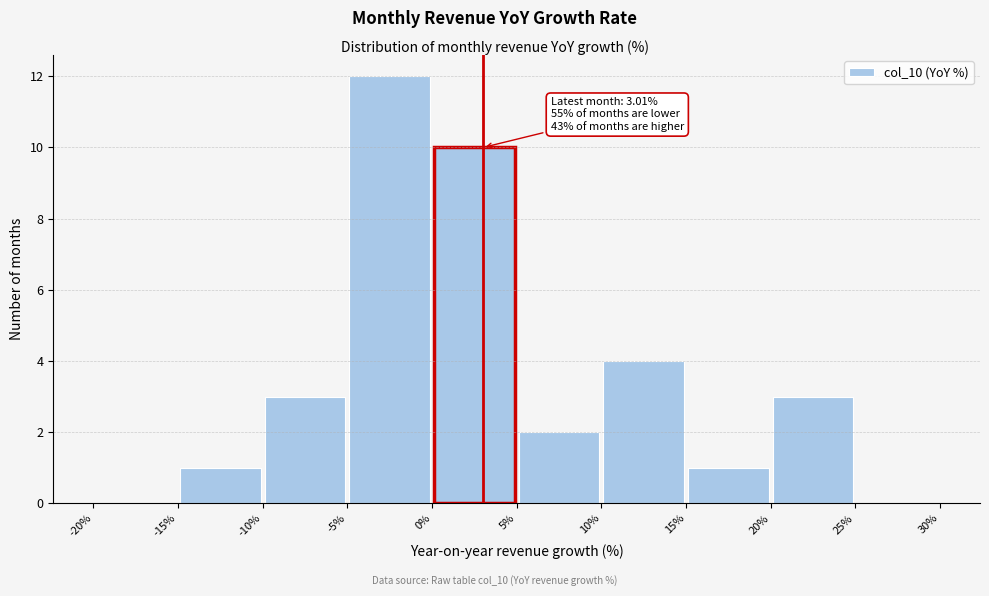

Over which range of the x-axis is the bar tallest?

-5% to 0%